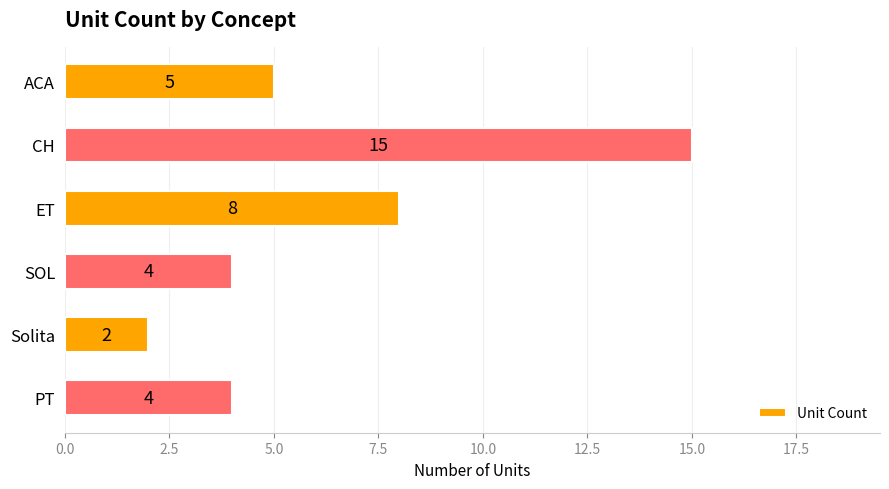

What is the sum of all values?

38